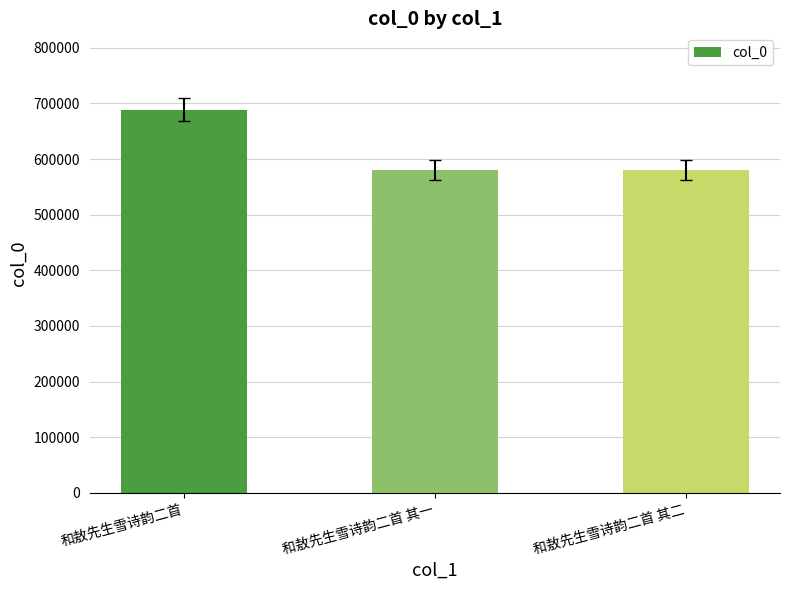

What is the sum of the values at 和敖先生雪诗韵二首 其一 and 和敖先生雪诗韵二首 其二?

1160209